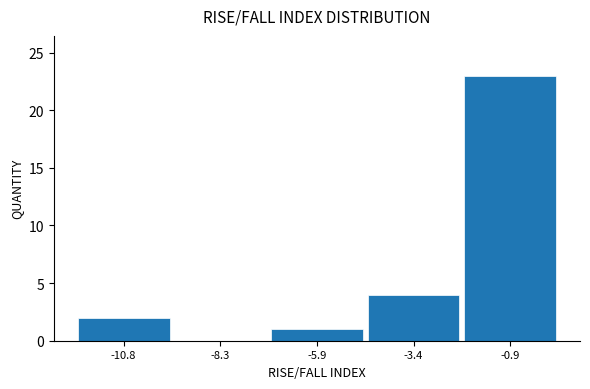

Reading left to right, list every bar in this chart as the range it spans on the x-axis followed by its height. Neither the bar edges nor the heights are printed on the chart, so give them approximately, as read against the axes.

-12.0 to -9.5: 2
-9.5 to -7.0: 0
-7.0 to -4.5: 1
-4.5 to -2.0: 4
-2.0 to 0.5: 23